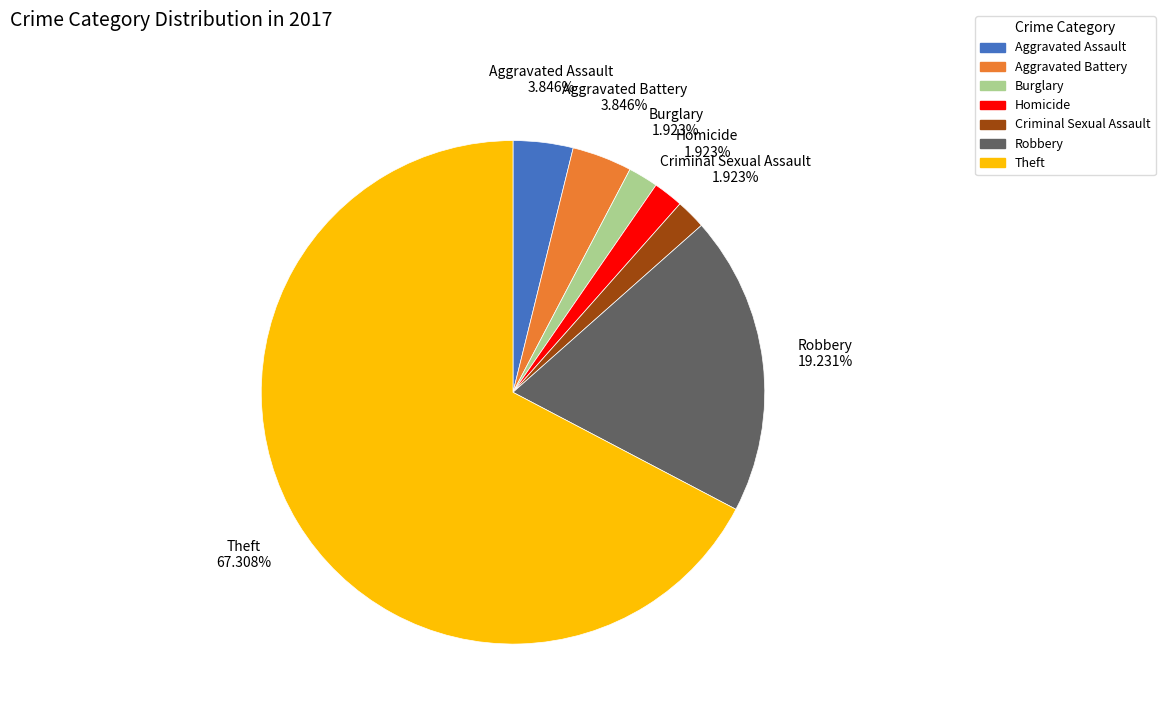

What percentage is NOT represented by Aggravated Battery?

96.2%